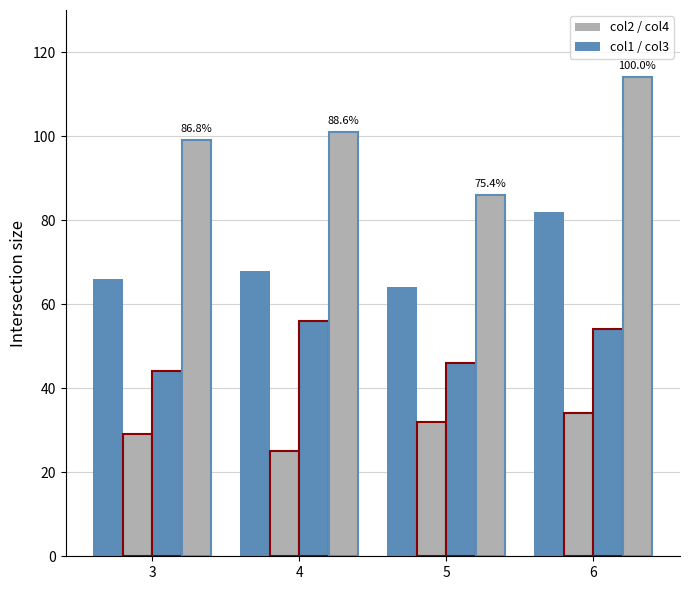

Are the bars horizontal?

No